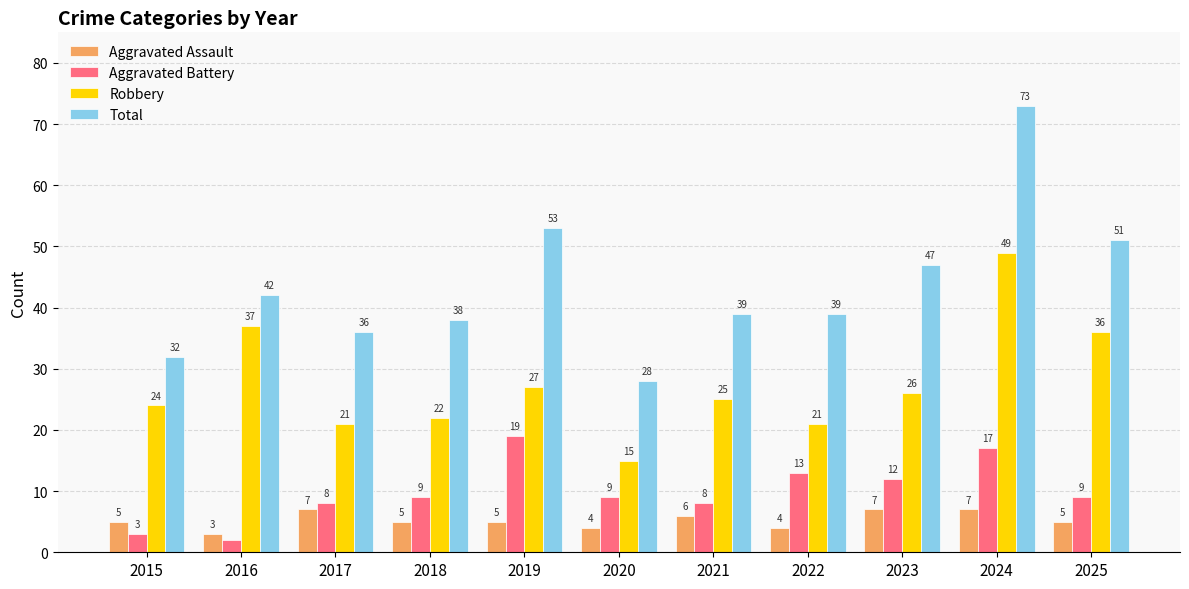

How many bars are there in total?

44